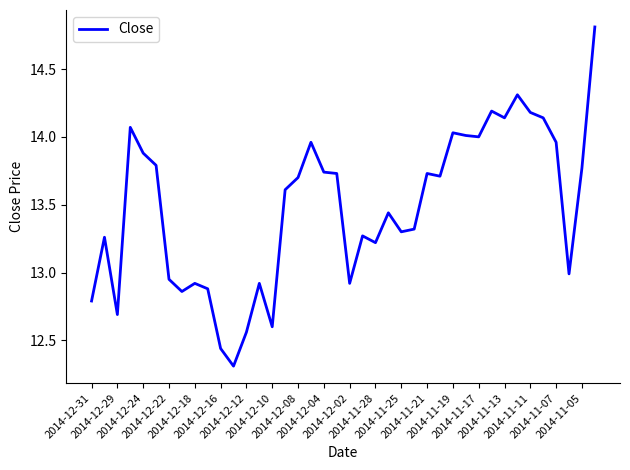

What is the difference between the maximum and minimum values?

2.5